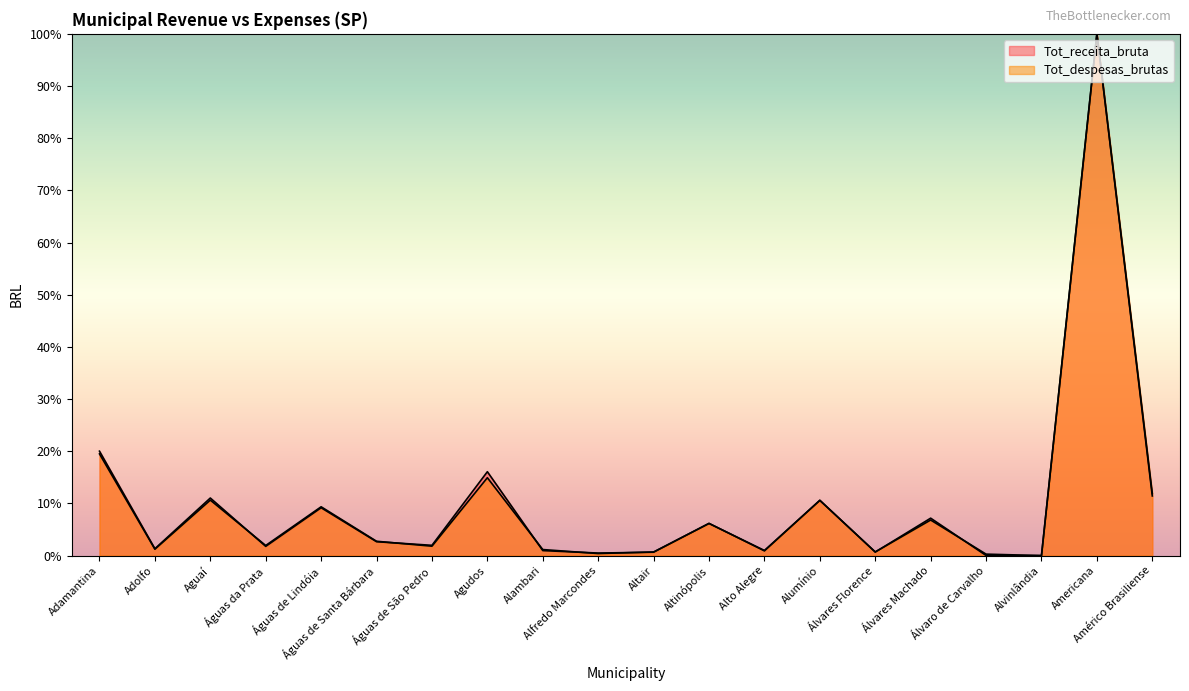

Reading right to left, transcribe all the data shown in this chart.

Tot_receita_bruta: Américo Brasiliense=11.4	Americana=100.0	Alvinlândia=0.0	Álvaro de Carvalho=0.0	Álvares Machado=7.2	Álvares Florence=0.7	Alumínio=10.6	Alto Alegre=0.9	Altinópolis=6.2	Altair=0.7	Alfredo Marcondes=0.5	Alambari=1.0	Agudos=16.1	Águas de São Pedro=2.0	Águas de Santa Bárbara=2.7	Águas de Lindóia=9.2	Águas da Prata=1.8	Aguaí=11.0	Adolfo=1.3	Adamantina=20.0
Tot_despesas_brutas: Américo Brasiliense=11.9	Americana=100.0	Alvinlândia=0.0	Álvaro de Carvalho=0.3	Álvares Machado=6.8	Álvares Florence=0.7	Alumínio=10.6	Alto Alegre=1.0	Altinópolis=6.2	Altair=0.7	Alfredo Marcondes=0.4	Alambari=1.2	Agudos=14.9	Águas de São Pedro=1.8	Águas de Santa Bárbara=2.7	Águas de Lindóia=9.4	Águas da Prata=1.9	Aguaí=10.6	Adolfo=1.2	Adamantina=19.5